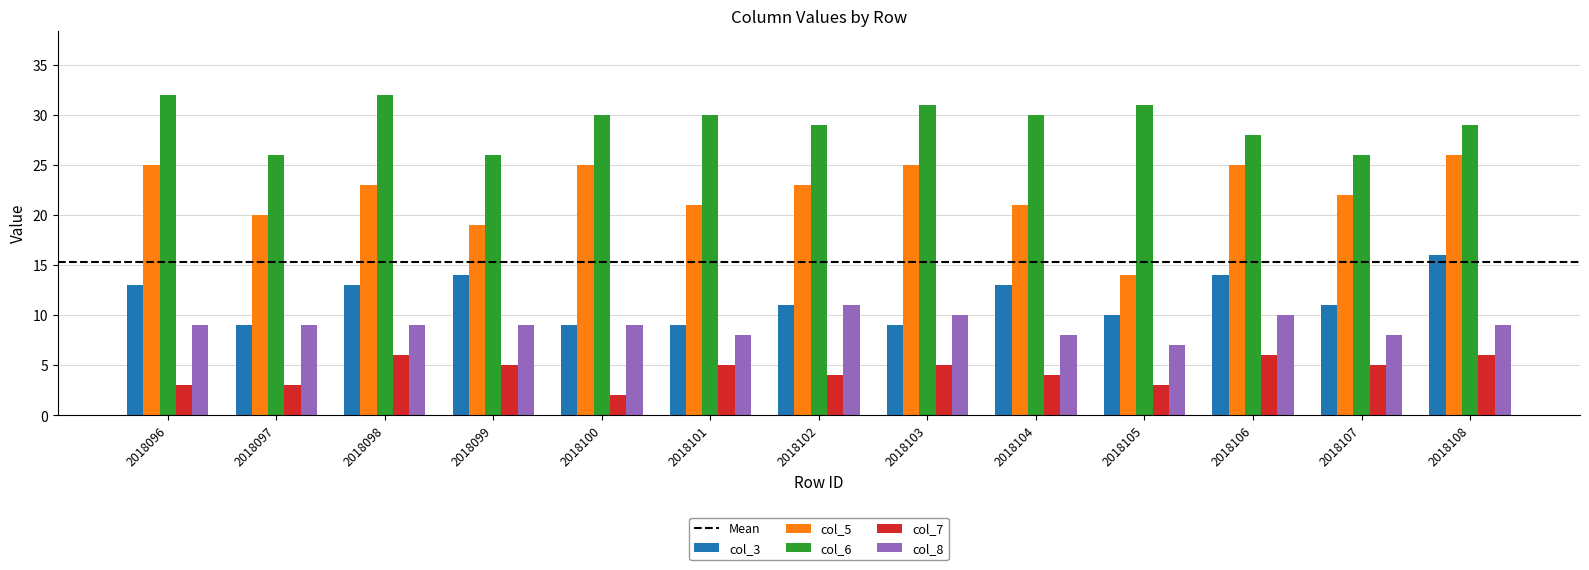

How many categories are shown in the chart?

13